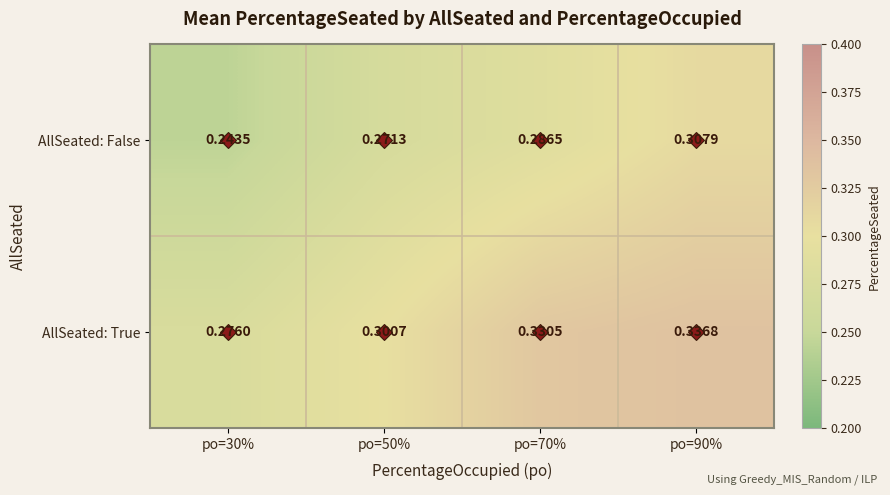

Which series has the largest total across all categories?

AllSeated: True